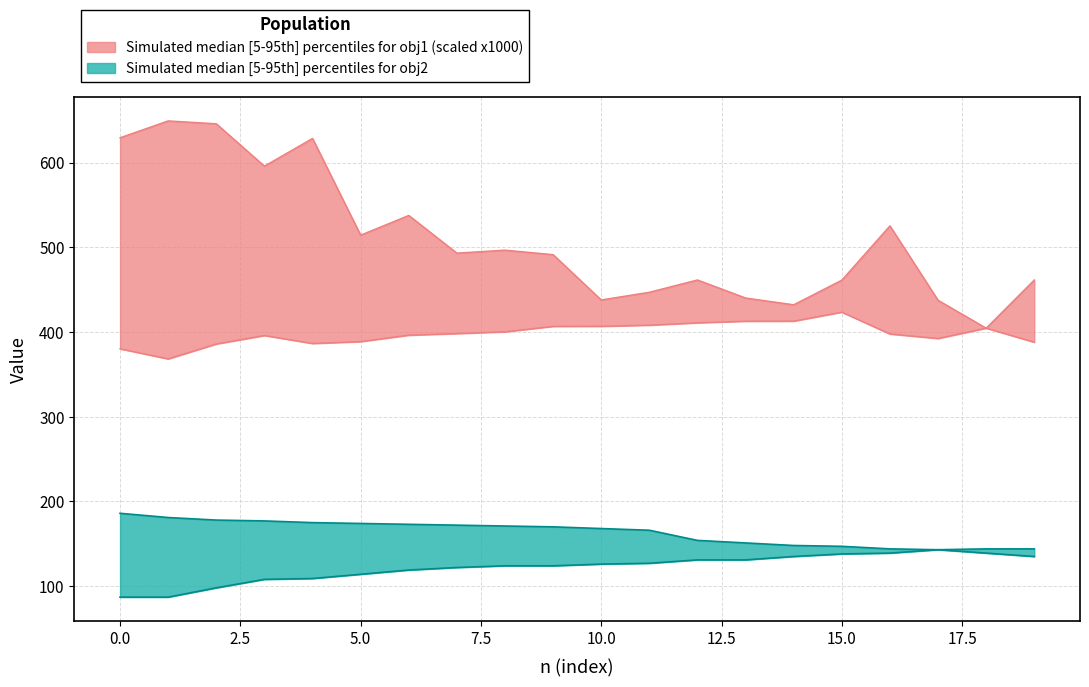

True or false: obj1_lower and obj2_lower intersect in this chart.

False